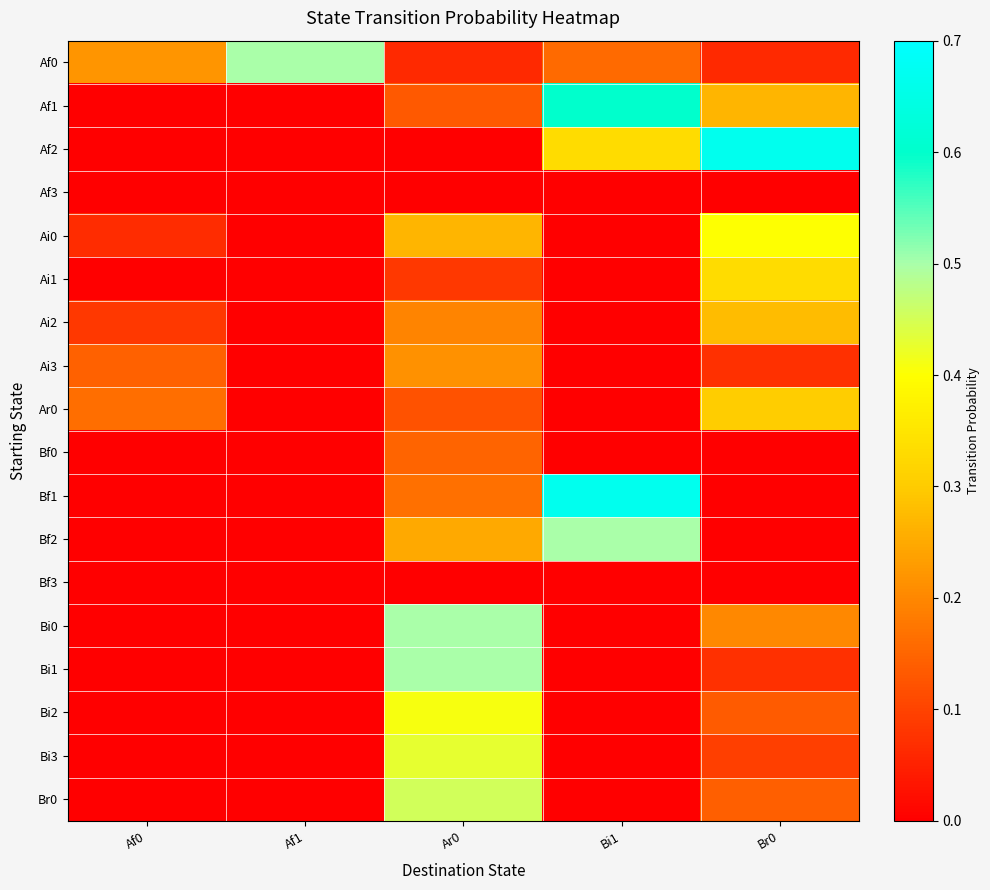

What is the total value across all series at Af1?

0.5